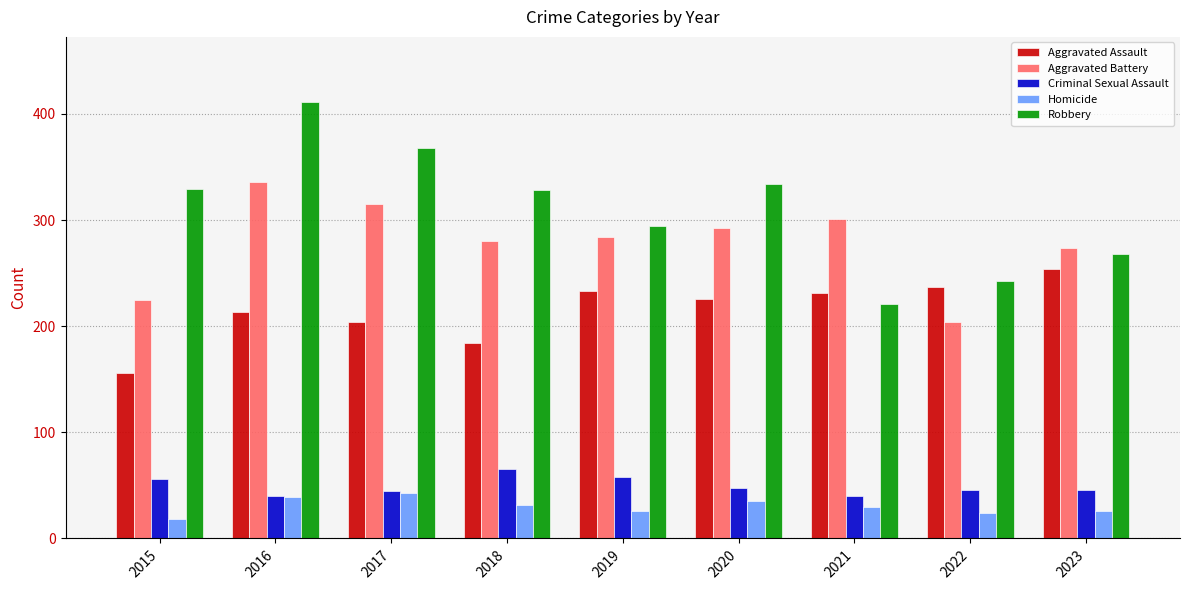

Which series has the largest total across all categories?

Robbery